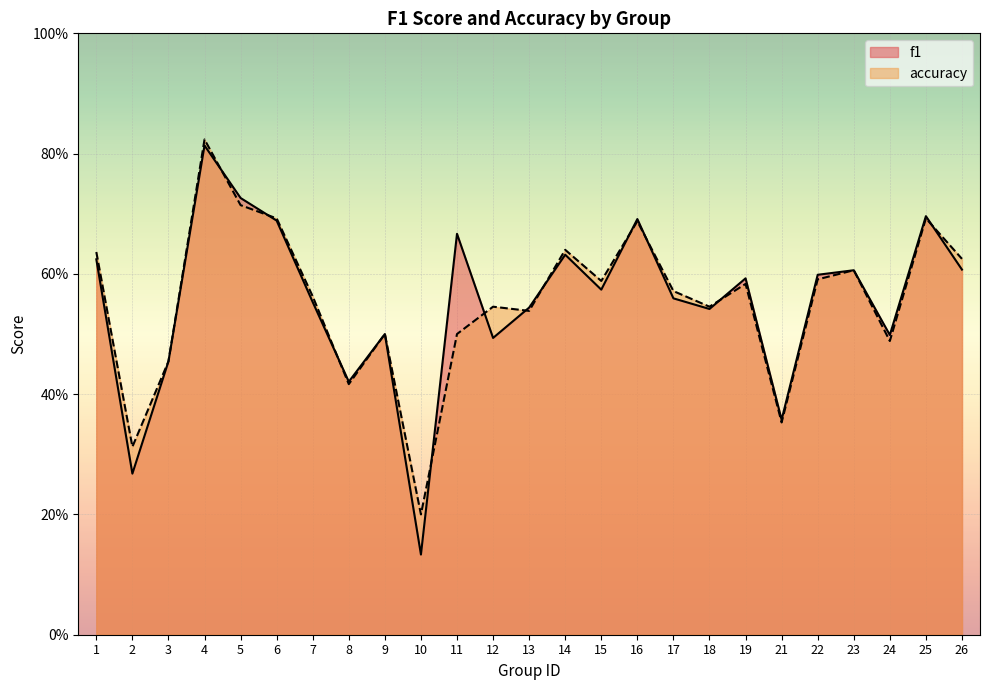

Which has a higher value, 13 or 24?

13